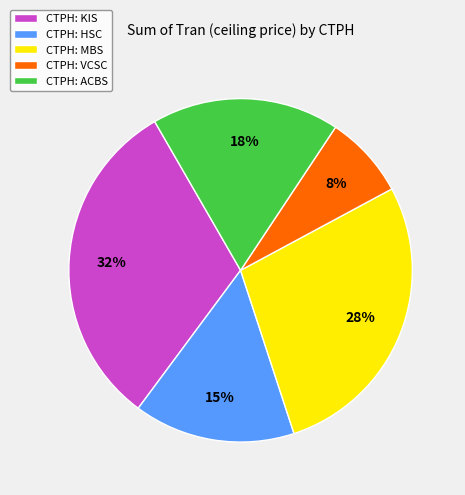

Which category has the smallest portion of the pie?

CTPH: VCSC